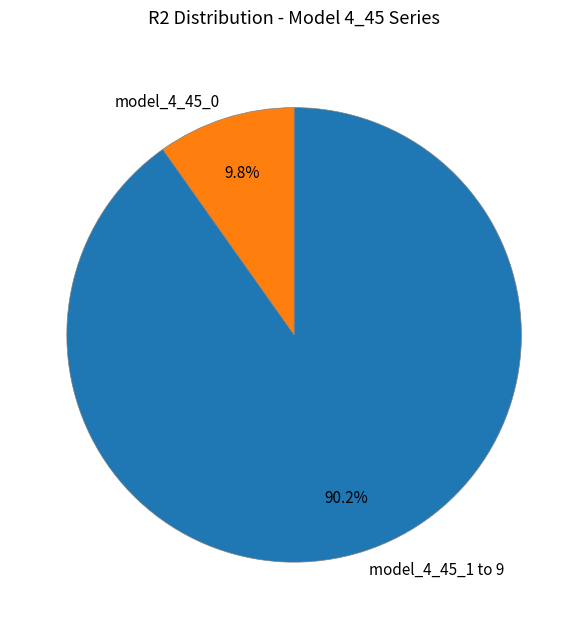

What percentage do model_4_45_1 to 9 and model_4_45_0 together represent?

100.0%